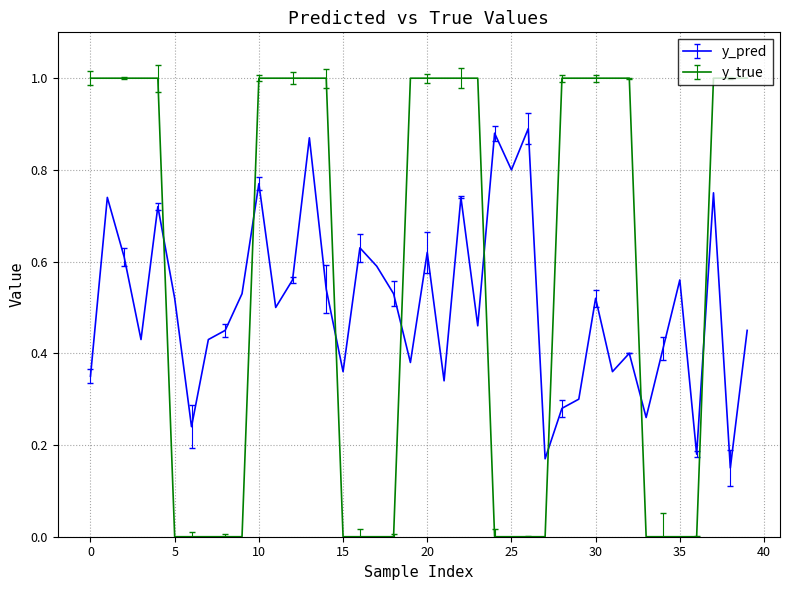

Rank the series by their maximum value, from highest to lowest.

y_true, y_pred